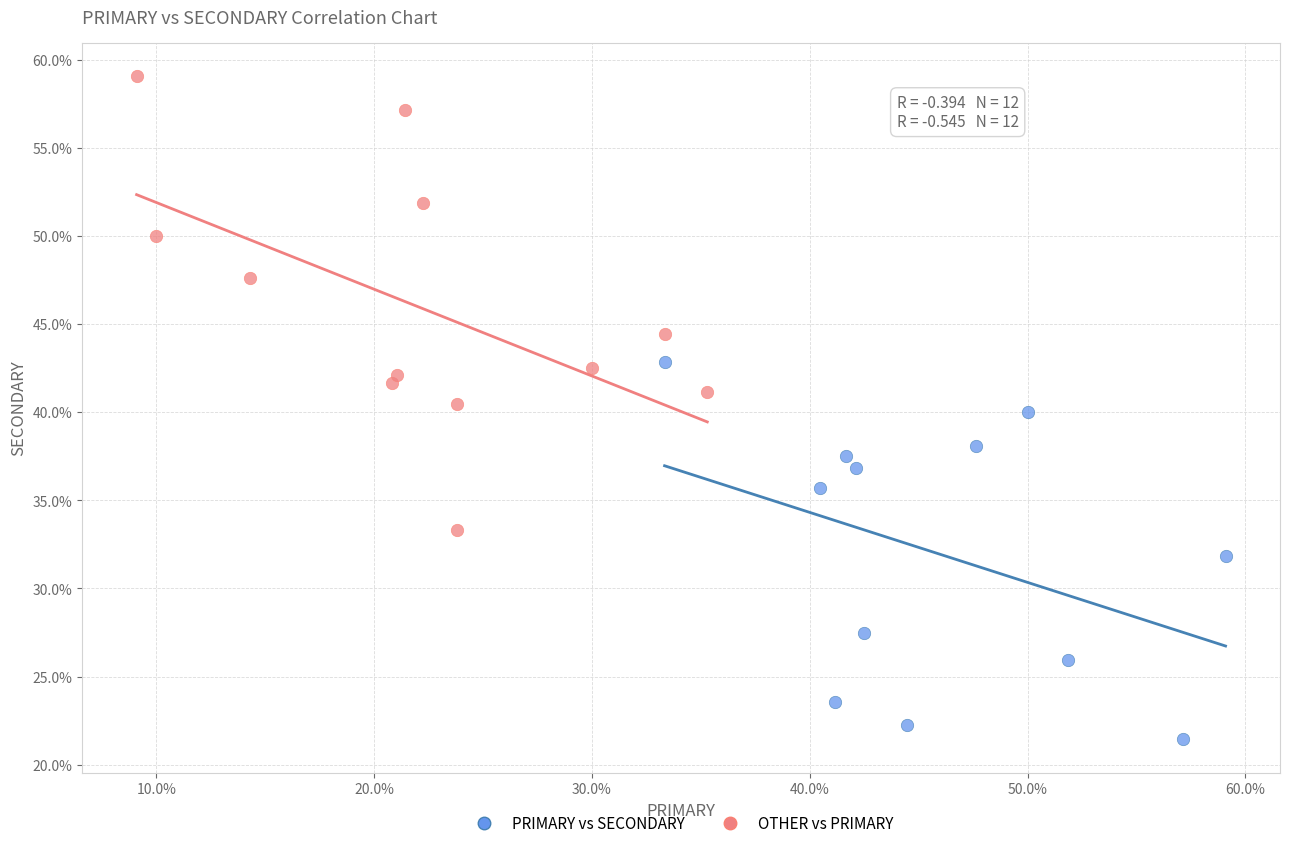

Which series reaches the minimum Y coordinate?

PRIMARY vs SECONDARY